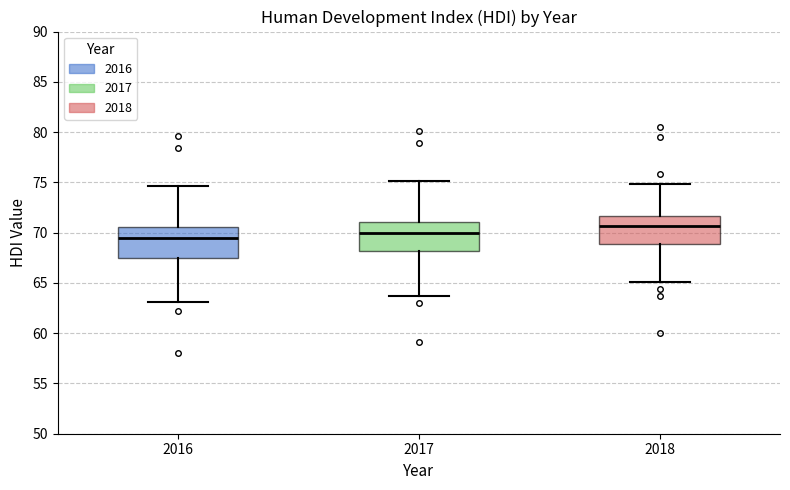

Which box has the highest median line?

2018